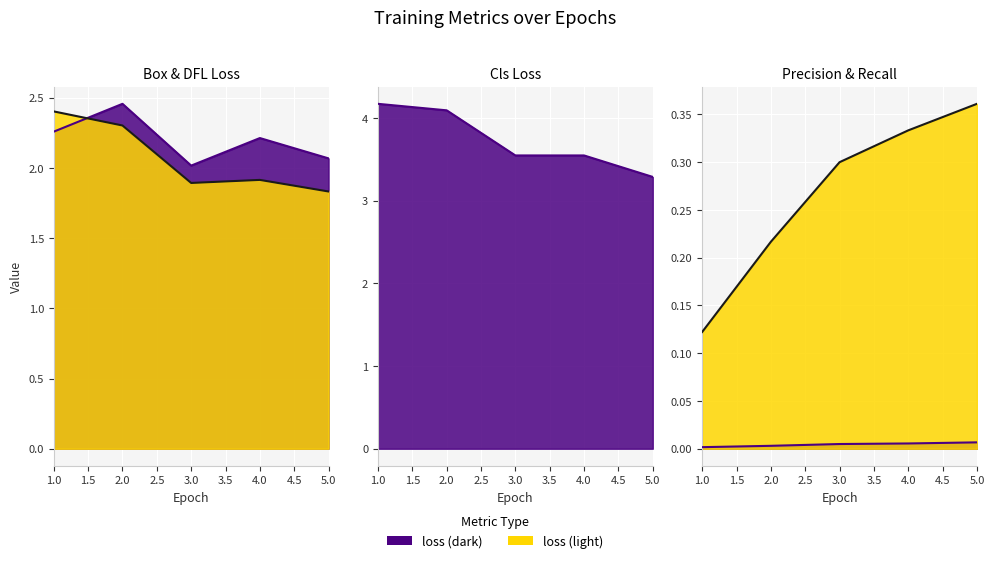

What is the difference between the maximum and minimum values in the train/cls_loss series?

0.9